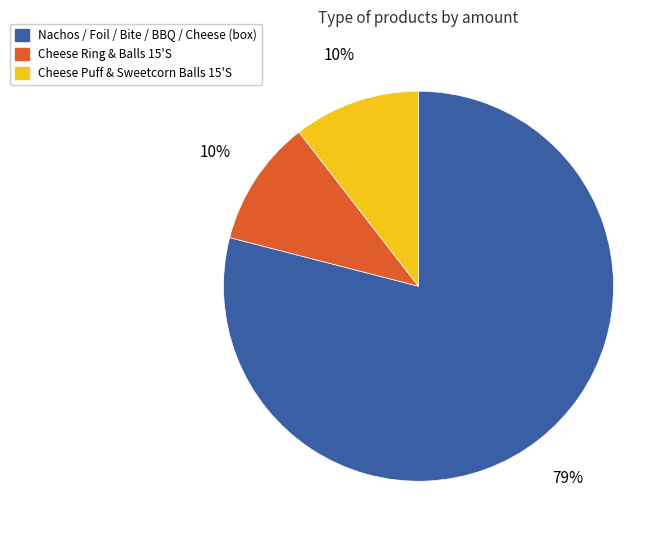

To the nearest percent, what is the average slice percentage?

33%